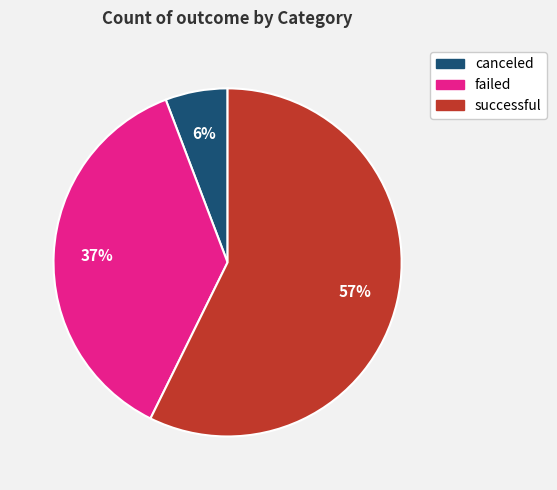

To the nearest percent, what is the average slice percentage?

33%